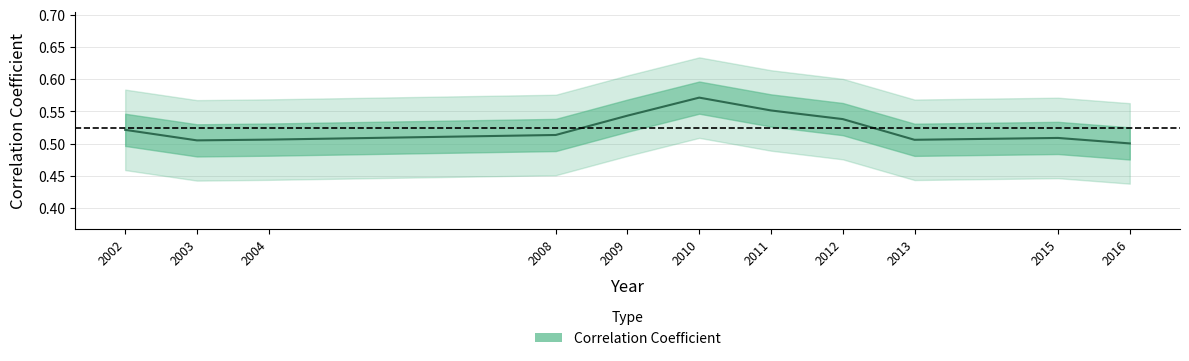

Does the chart have visible grid lines?

Yes